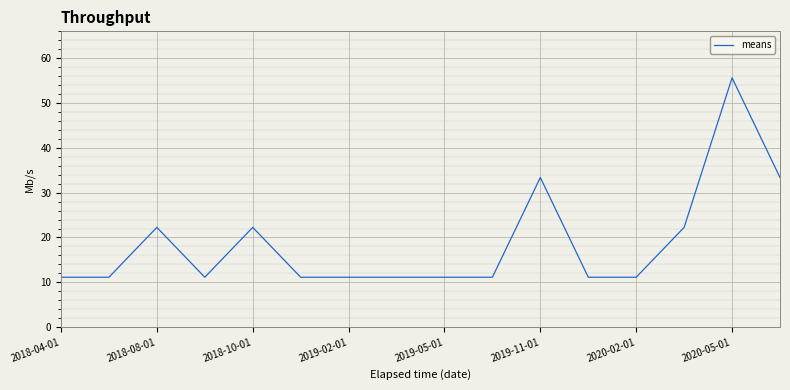

Reading left to right, extract all data points from this chart.

11.1	11.1	22.3	11.1	22.3	11.1	11.1	11.1	11.1	11.1	33.4	11.1	11.1	22.3	55.6	33.4